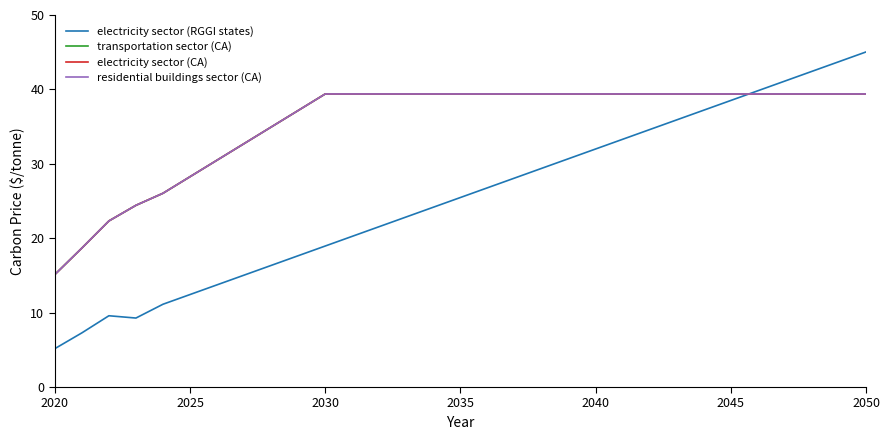

Does the chart display data point markers on the line(s)?

No